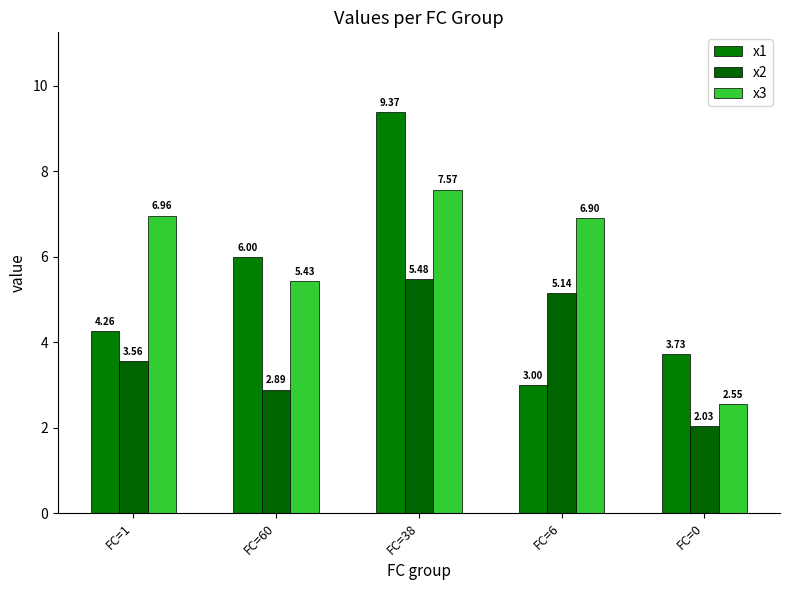

Where is x1 nearest to the value 6?

FC=60